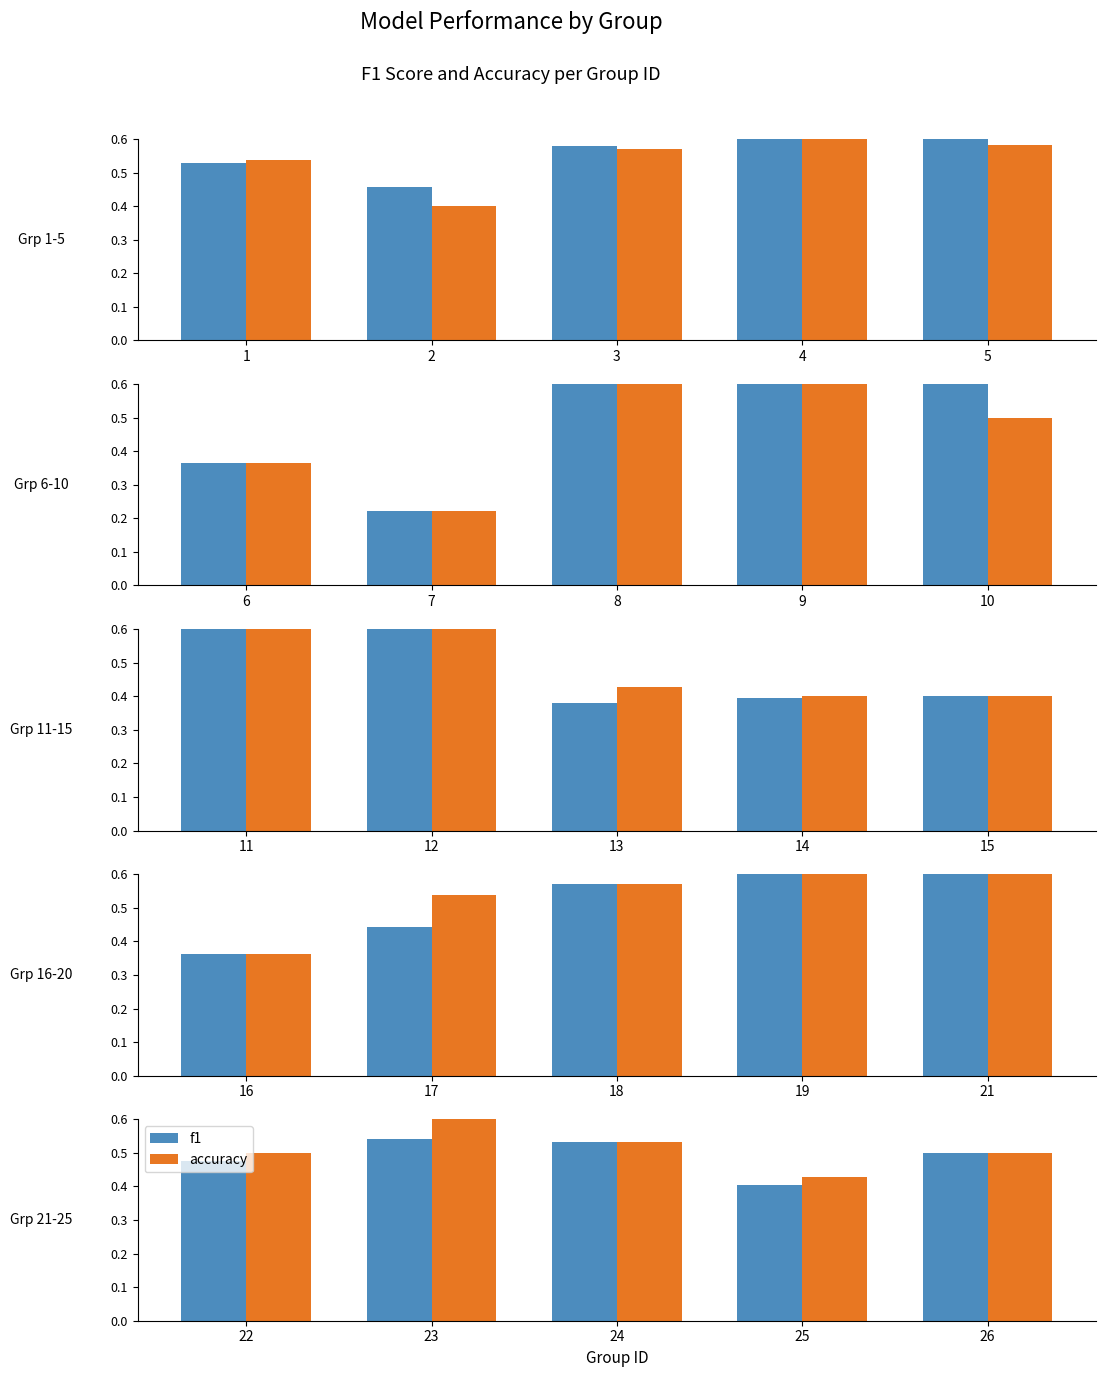

What is the maximum value shown in the chart?

0.6